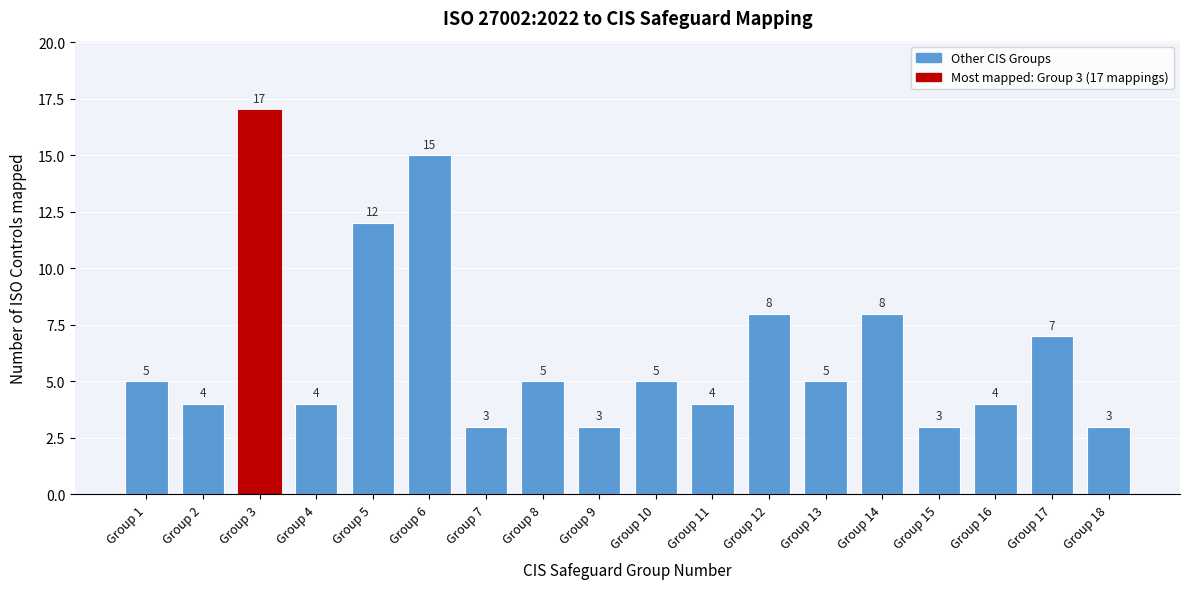

Reading left to right, extract all data points from this chart.

5	4	17	4	12	15	3	5	3	5	4	8	5	8	3	4	7	3